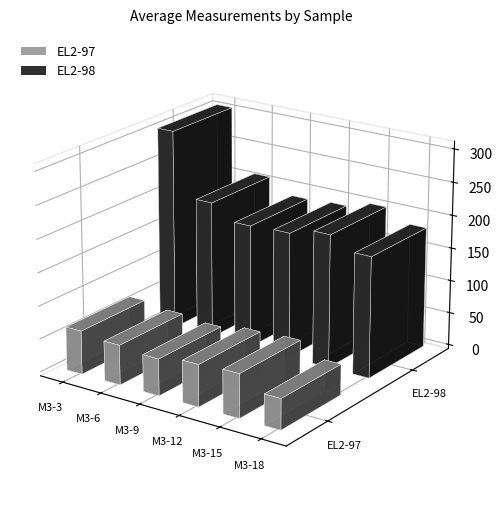

True or false: EL2-97 has a value of 80417.9 at M3-6.

False